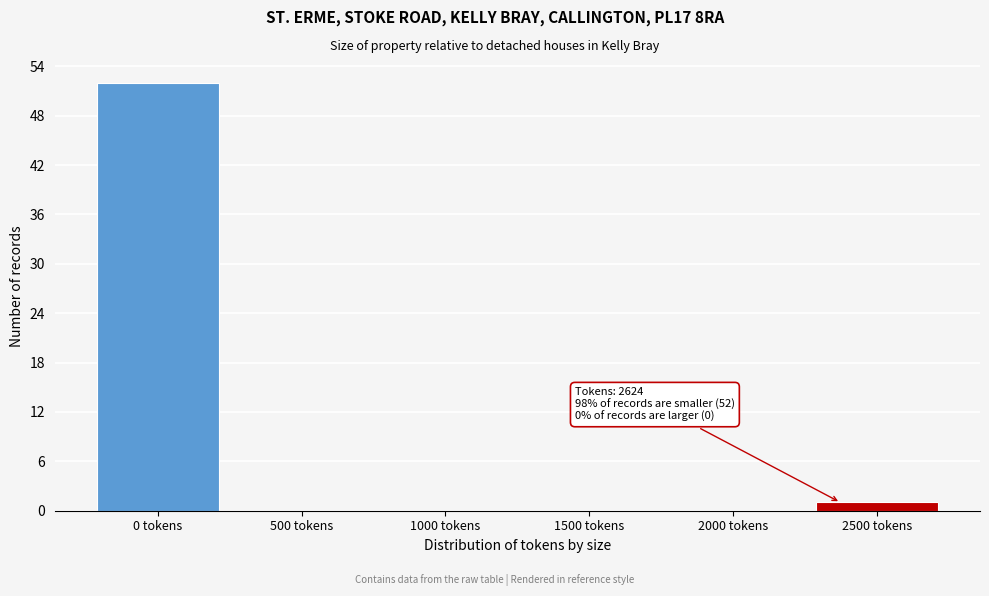

Reading right to left, what are all the values shown in this chart?

2500 tokens=1	2000 tokens=0	1500 tokens=0	1000 tokens=0	500 tokens=0	0 tokens=52